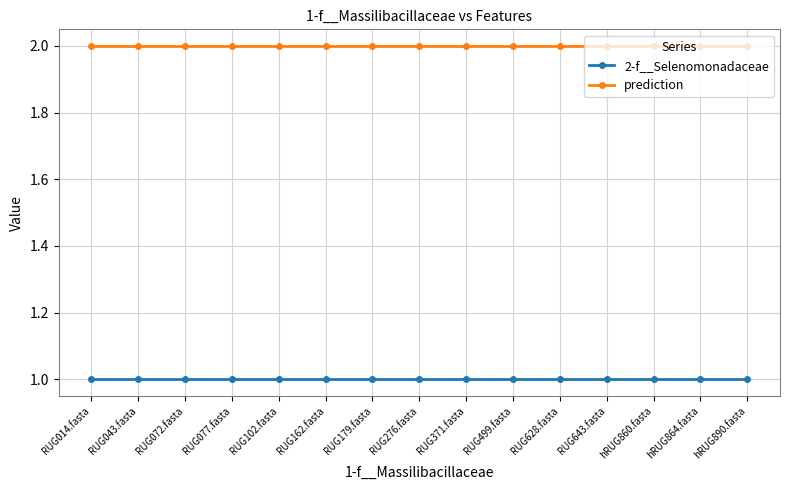

At RUG043.fasta, list the series in order from largest to smallest.

prediction, 2-f__Selenomonadaceae